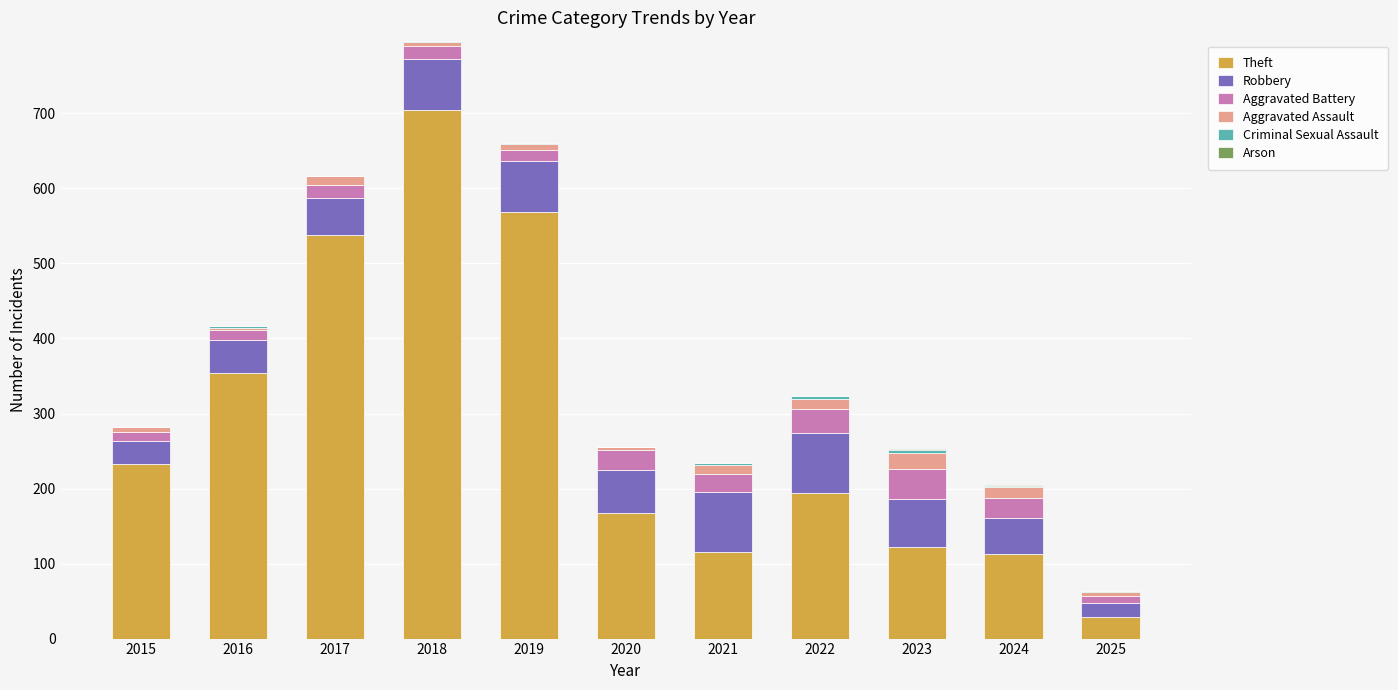

The Theft series shows 110 at 2022. True or false?

False